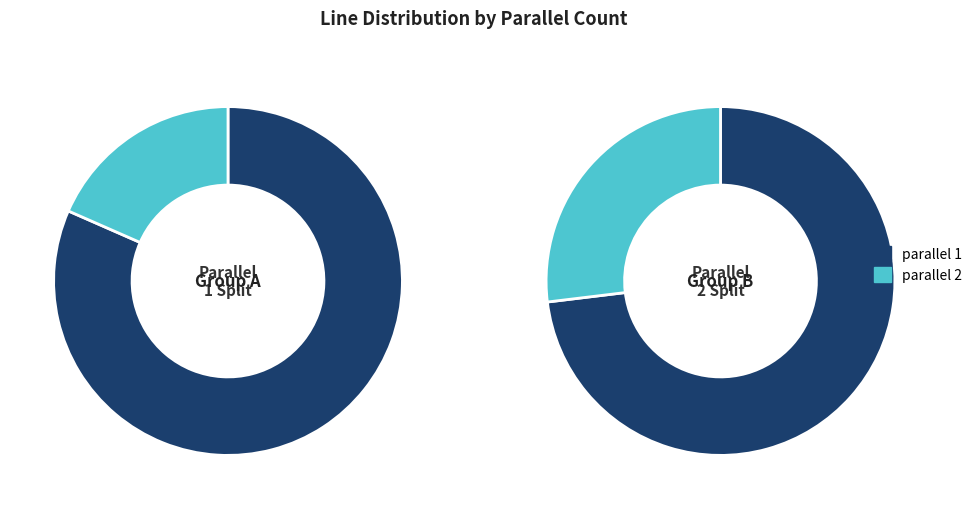

Which category has the smallest portion of the pie?

parallel=2